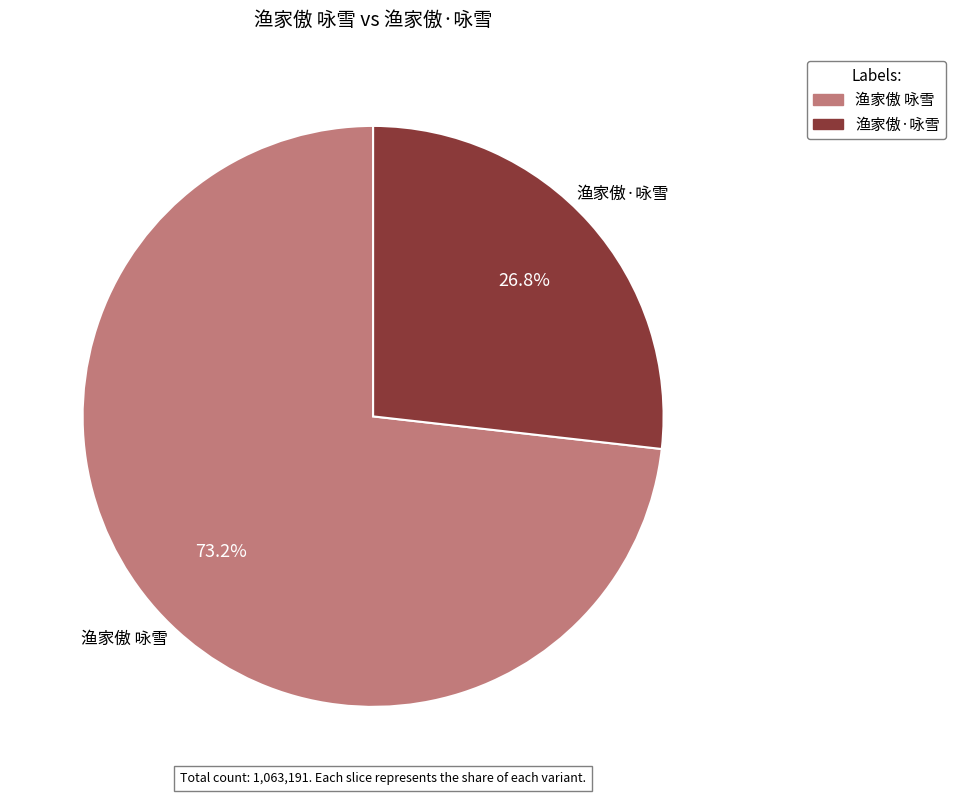

To the nearest percent, what is the difference between the 渔家傲 咏雪 and 渔家傲·咏雪 slice percentages?

46%